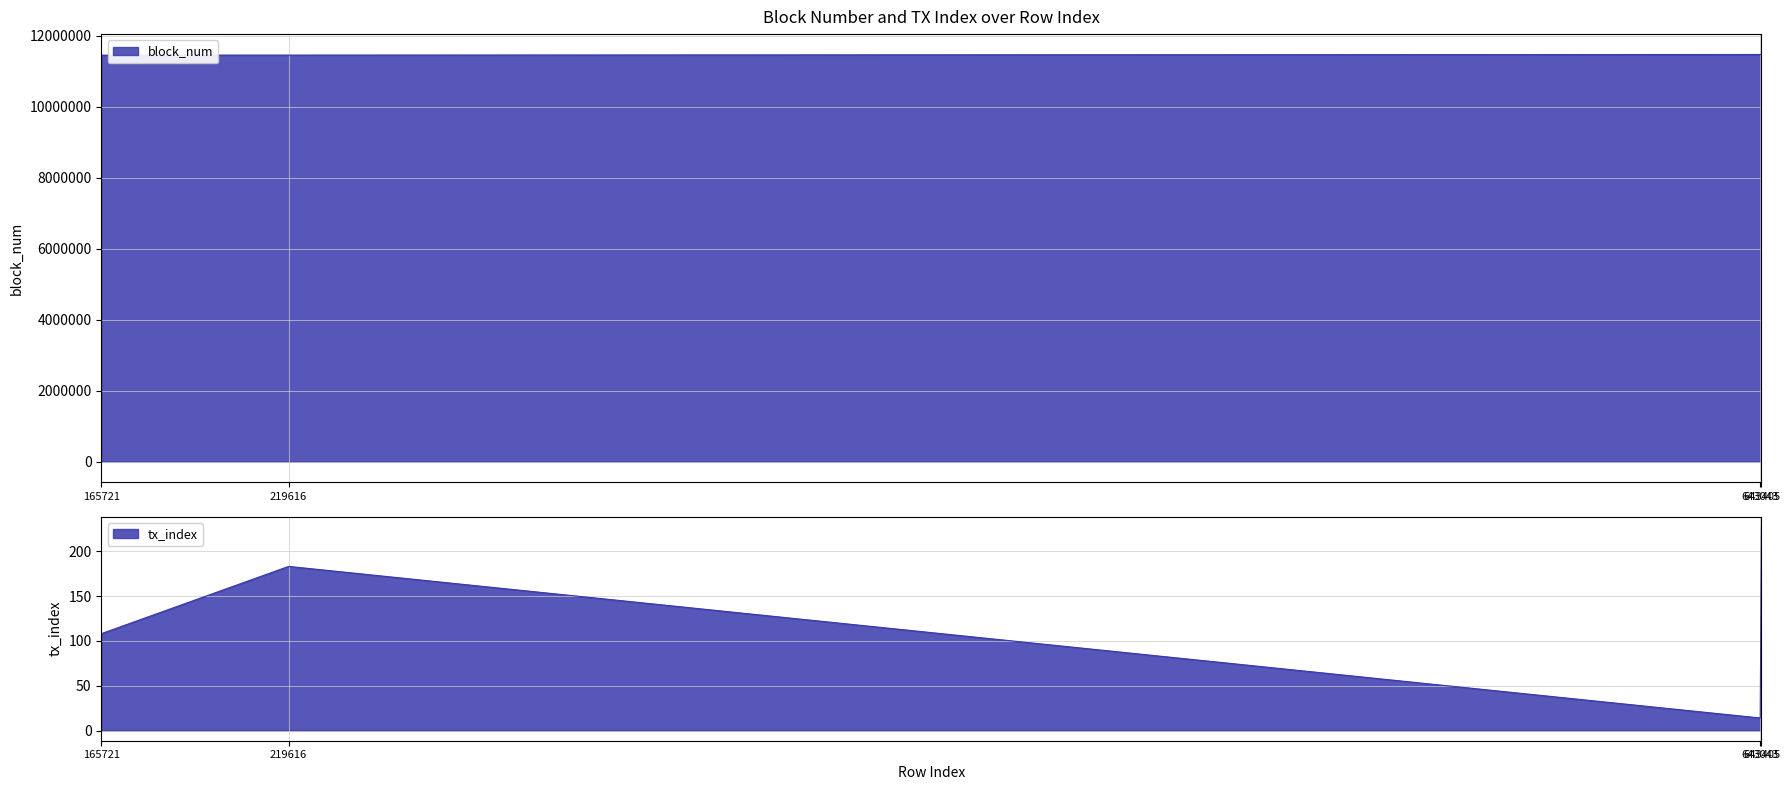

How many data points in tx_index are less than 183?

2